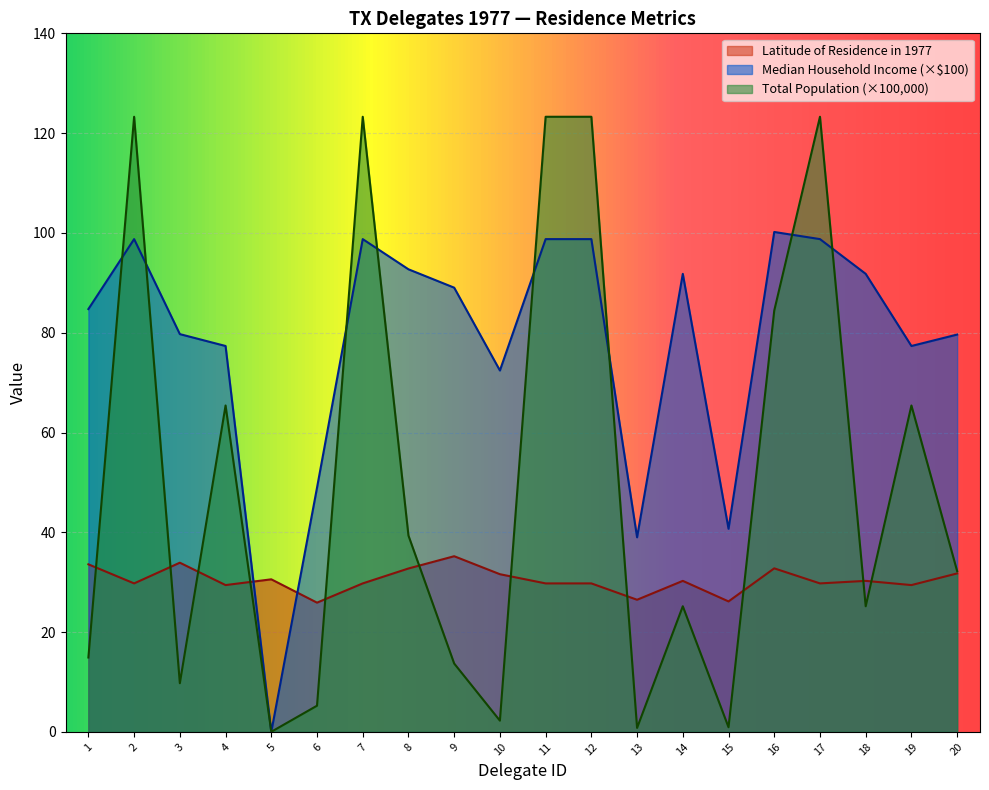

Which category has the highest value across all series?

2